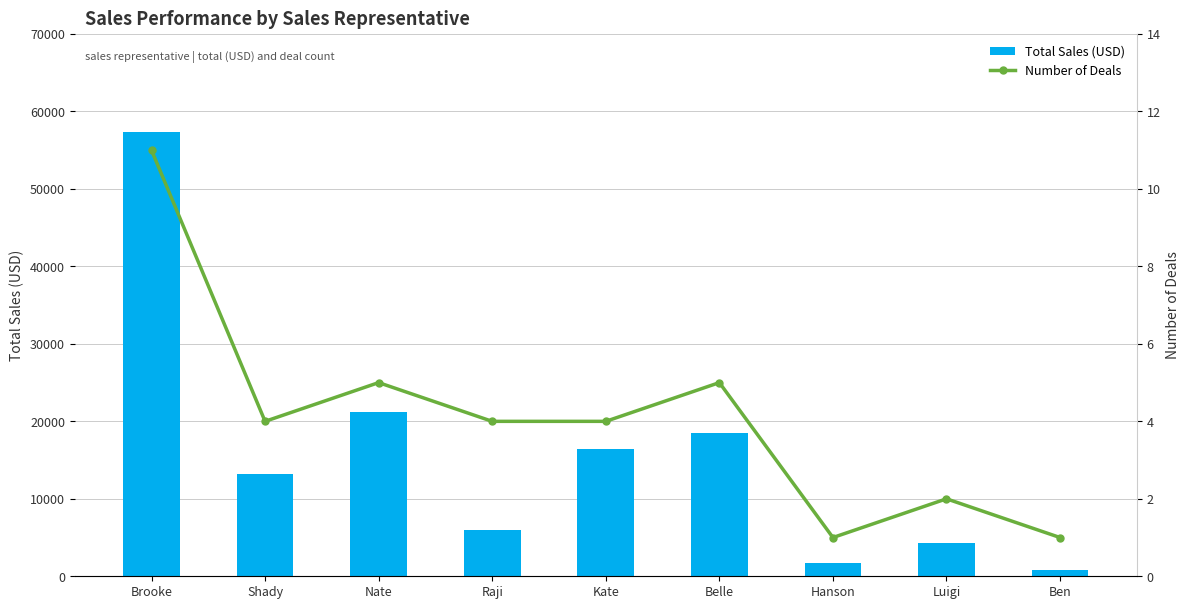

The value of Total Sales (USD) at Nate is 21209. True or false?

True